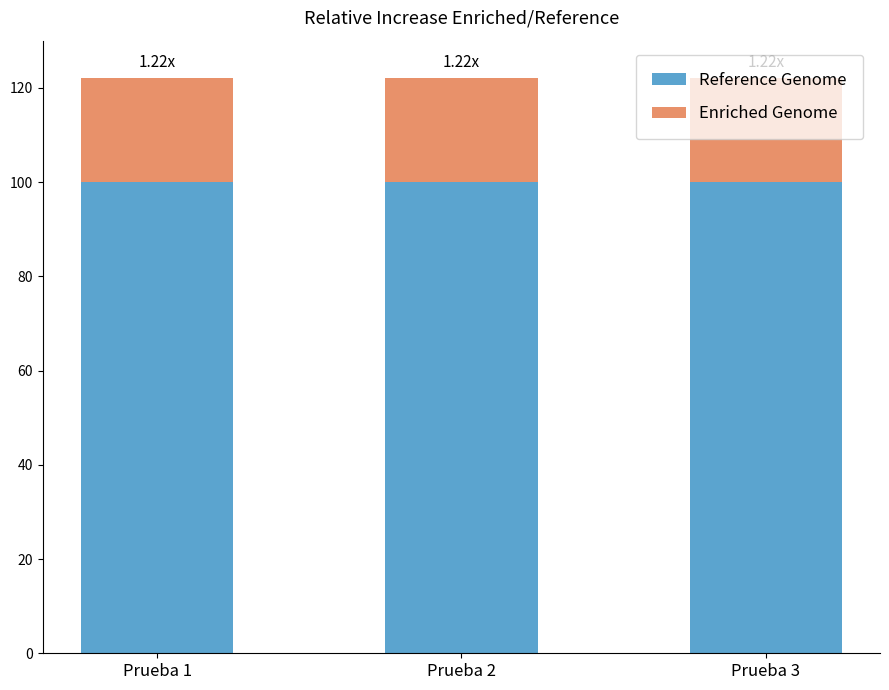

What is the sum of the Reference Genome values at Prueba 2 and Prueba 3?

200